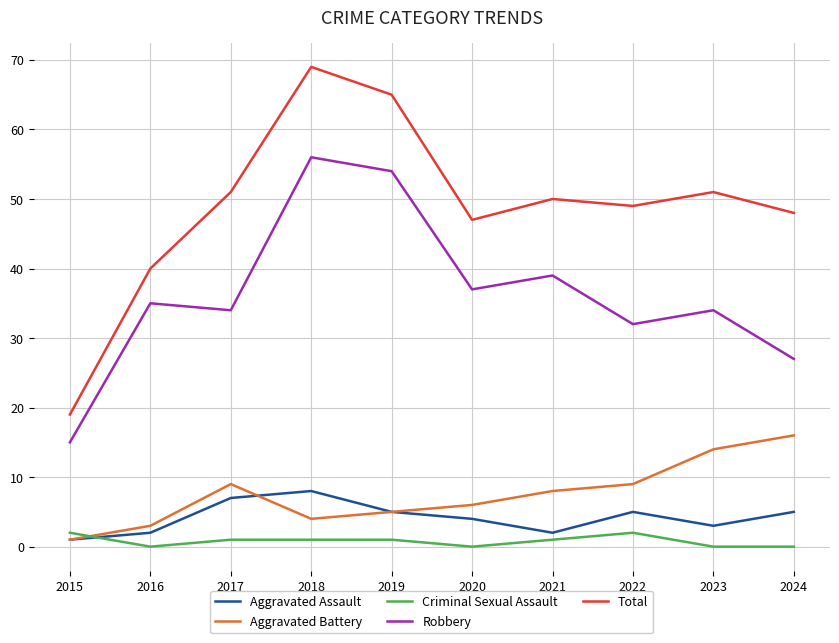

How many lines are shown in the chart?

5